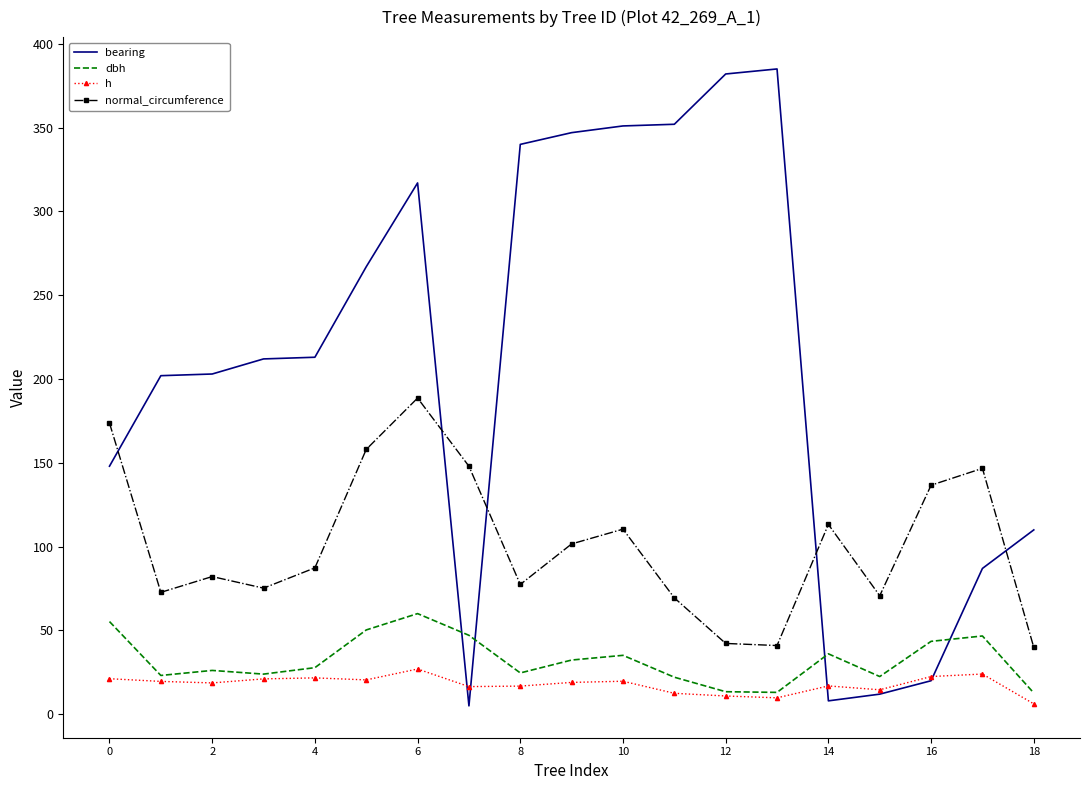

What is the greatest value displayed?

385.0